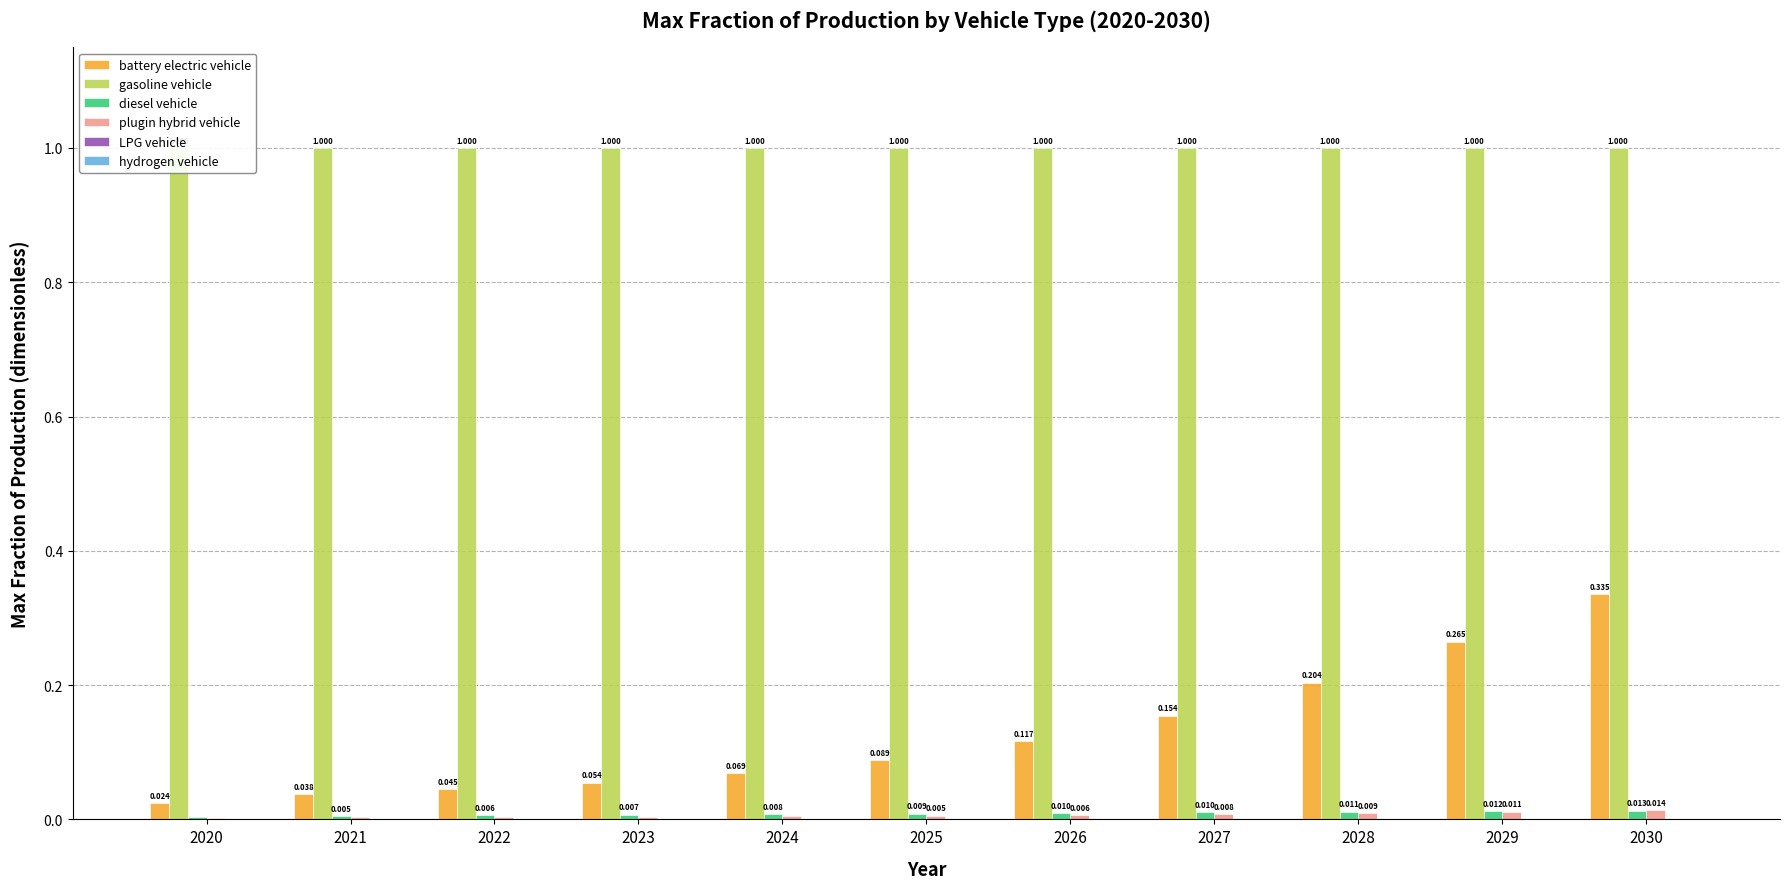

Are the bars horizontal?

No